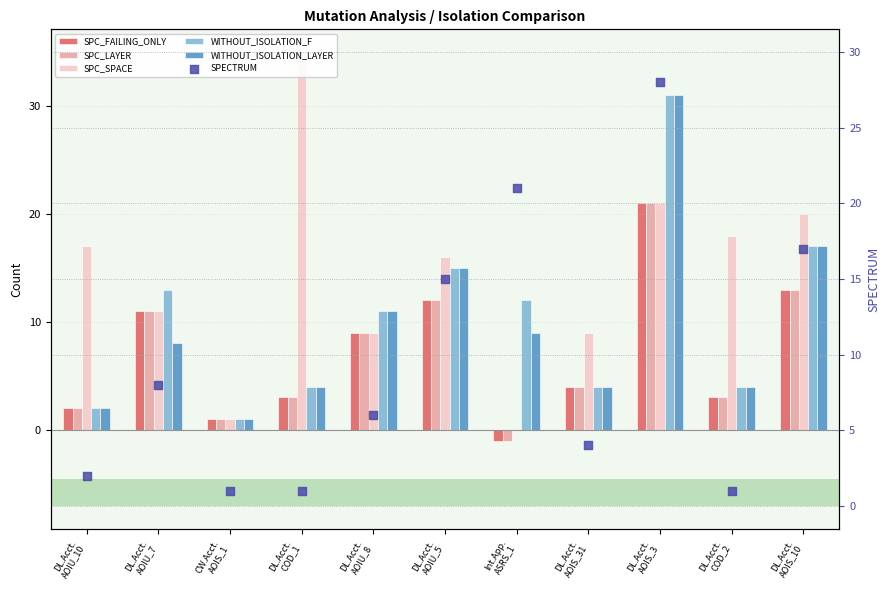

Is the value of SPC_FAILING_ONLY at DL.Acct.
AOIS_3 greater than the value of SPECTRUM at DL.Acct.
COD_1?

Yes